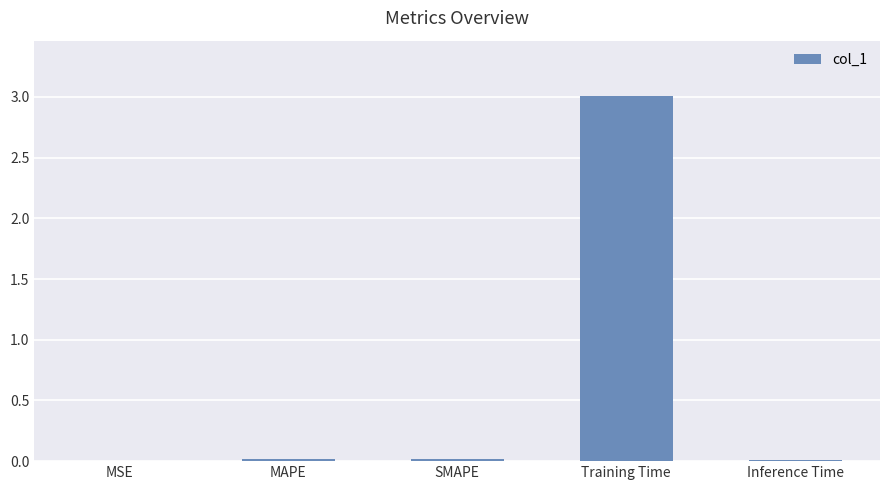

The value at Training Time is 3.0. True or false?

True